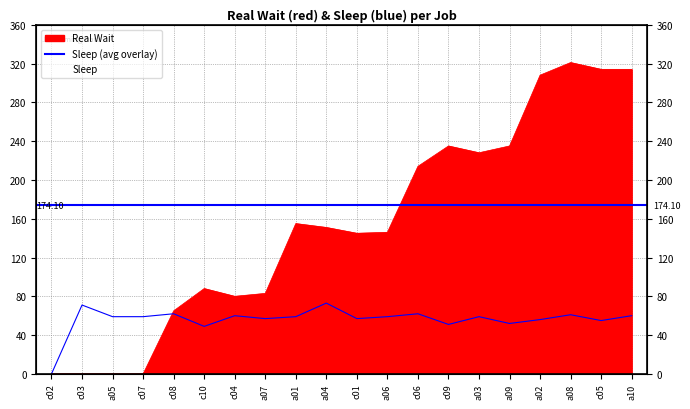

What value does the Real Wait series have at a06, to the nearest 5?

145